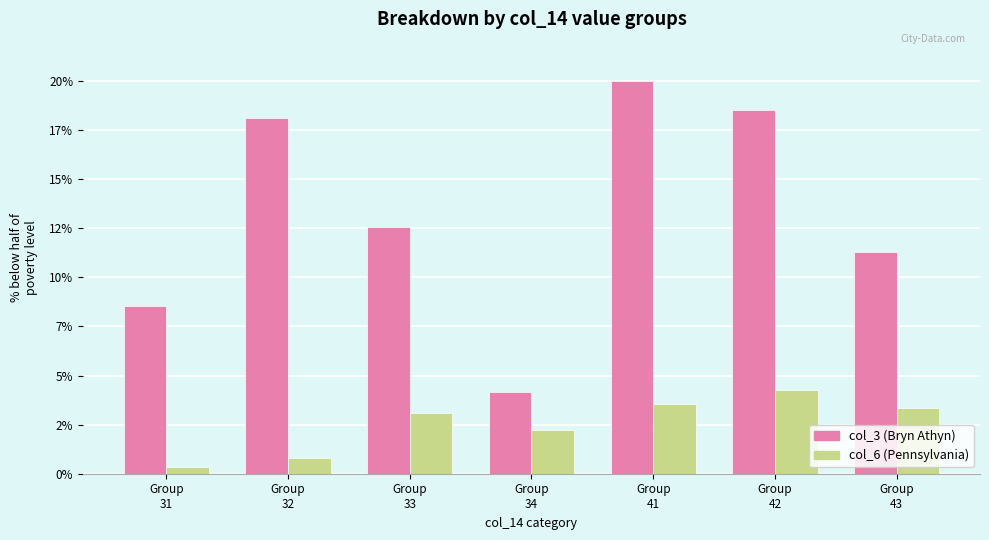

Which series has the largest total across all categories?

col_3 (Bryn Athyn)